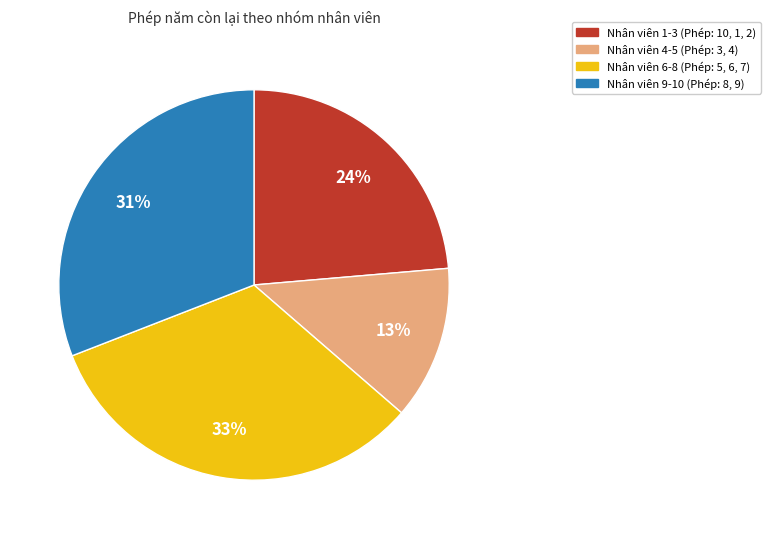

Is there any slice that represents more than half of the pie?

No